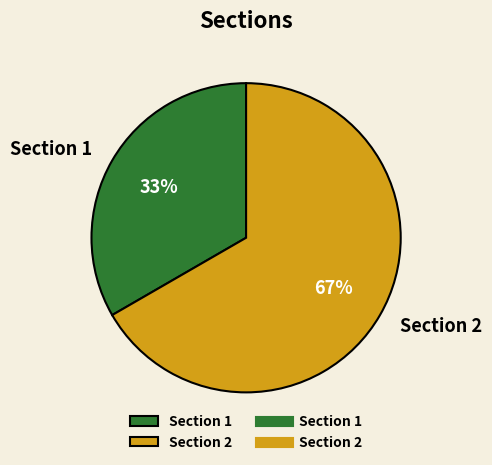

Does any single category account for the majority?

Yes